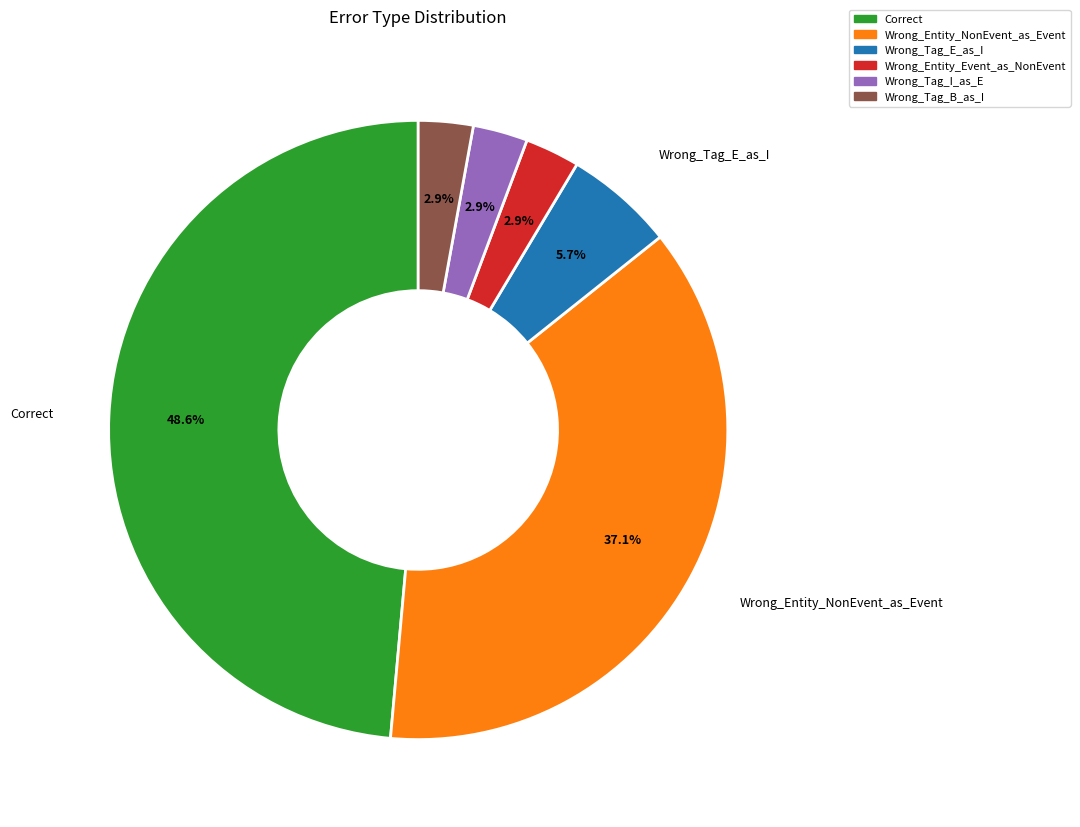

To the nearest percent, what portion does Correct represent?

49%